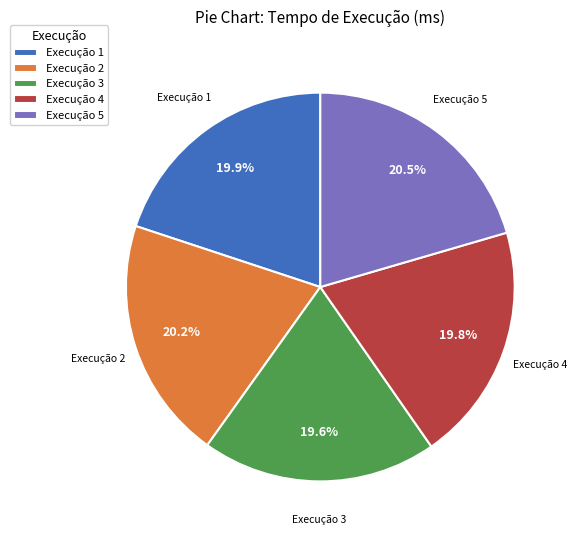

How much of the chart is everything except Execução 5?

79.5%